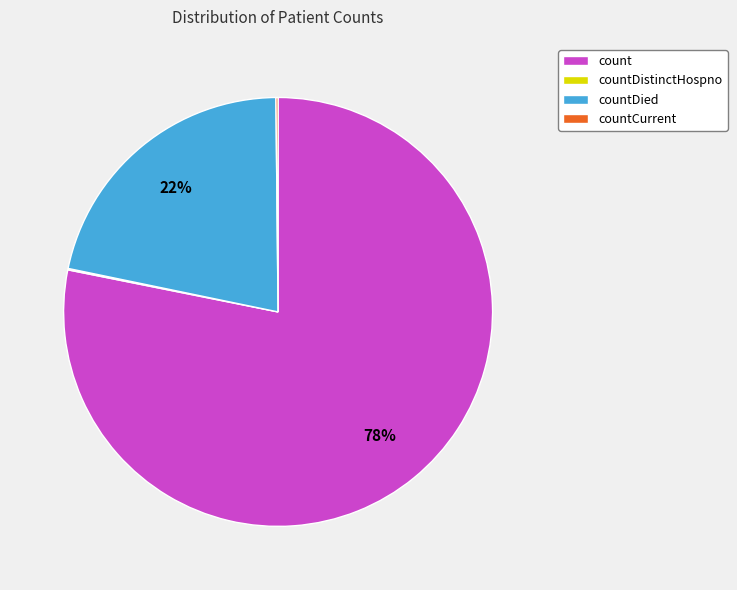

Which slice represents more than half of the pie?

count